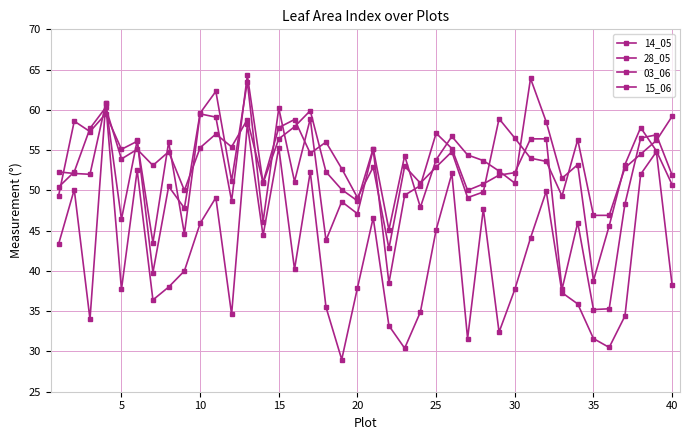

How many data points does each series have?

40